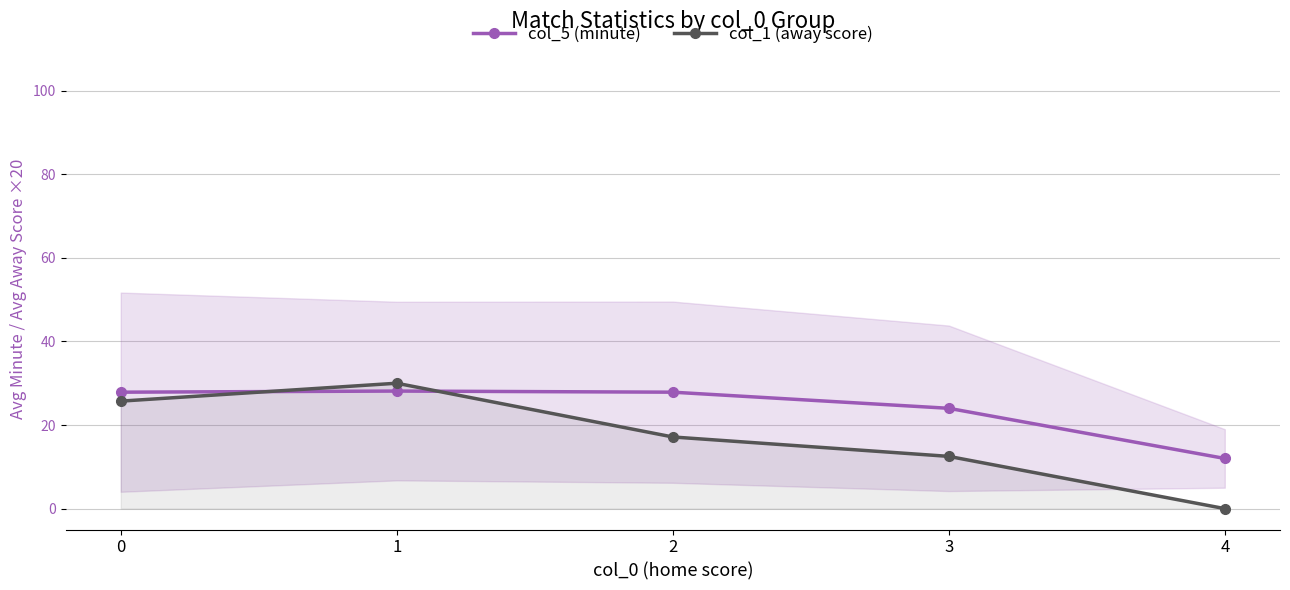

Reading left to right, extract all data points from this chart.

col_5 (minute): 27.9	28.1	27.9	24.0	12.0
col_1 (away score): 25.7	30.0	17.1	12.5	0.0